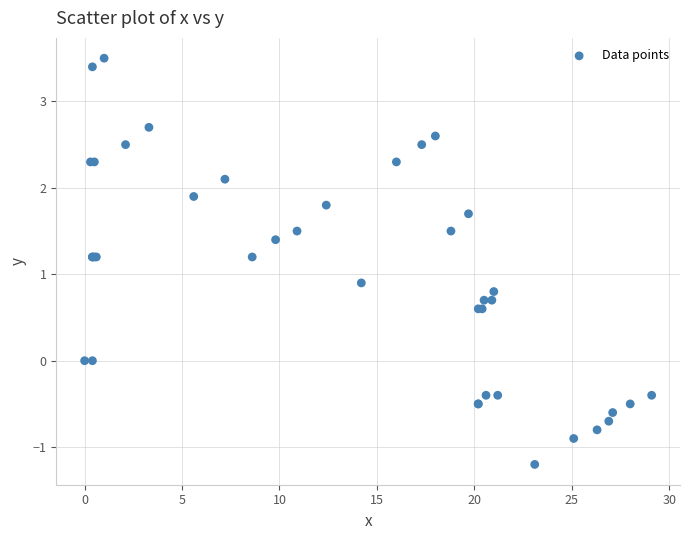

What Y value in the scatter plot is closest to 1?

0.9